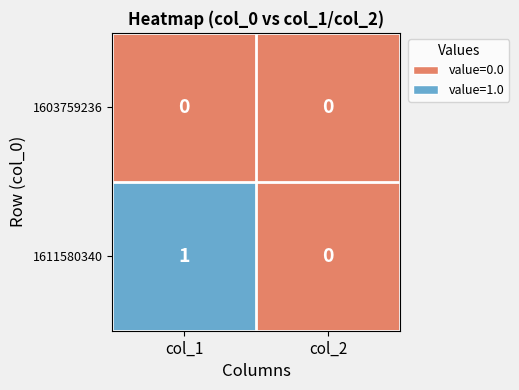

Count the number of categories in the chart.

2